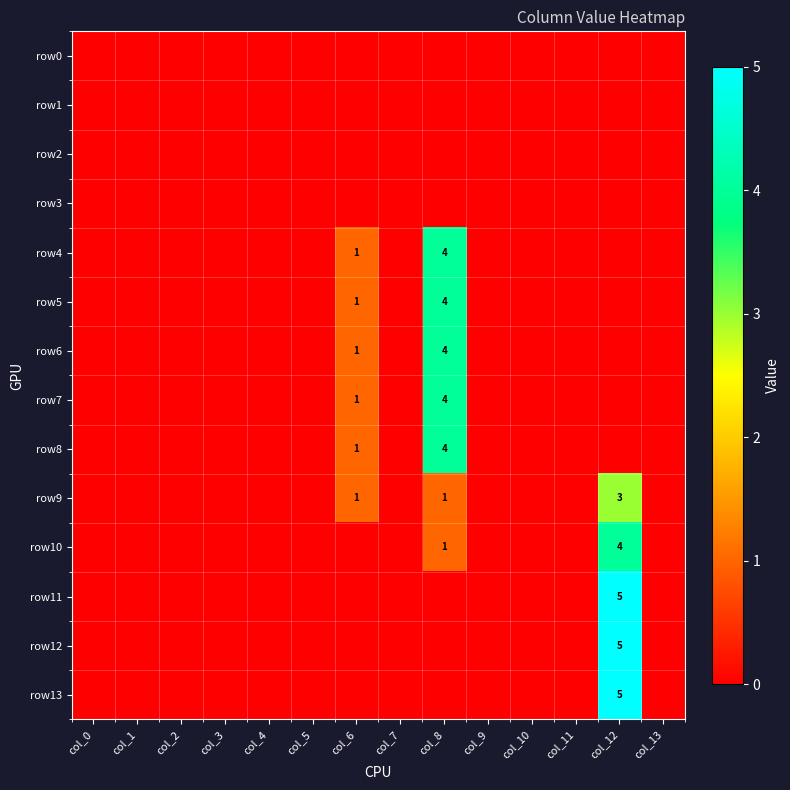

Which series has the largest total across all categories?

row4